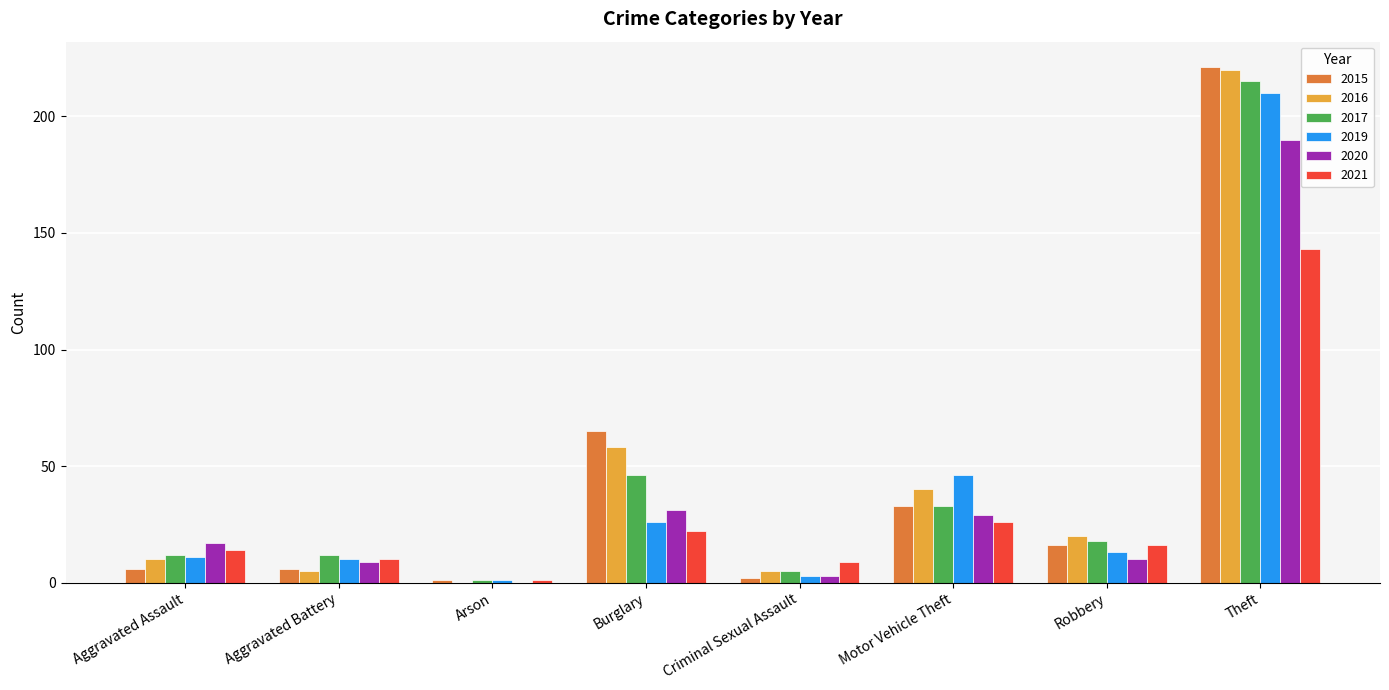

Is the value of 2015 at Aggravated Battery greater than the value of 2017 at Motor Vehicle Theft?

No